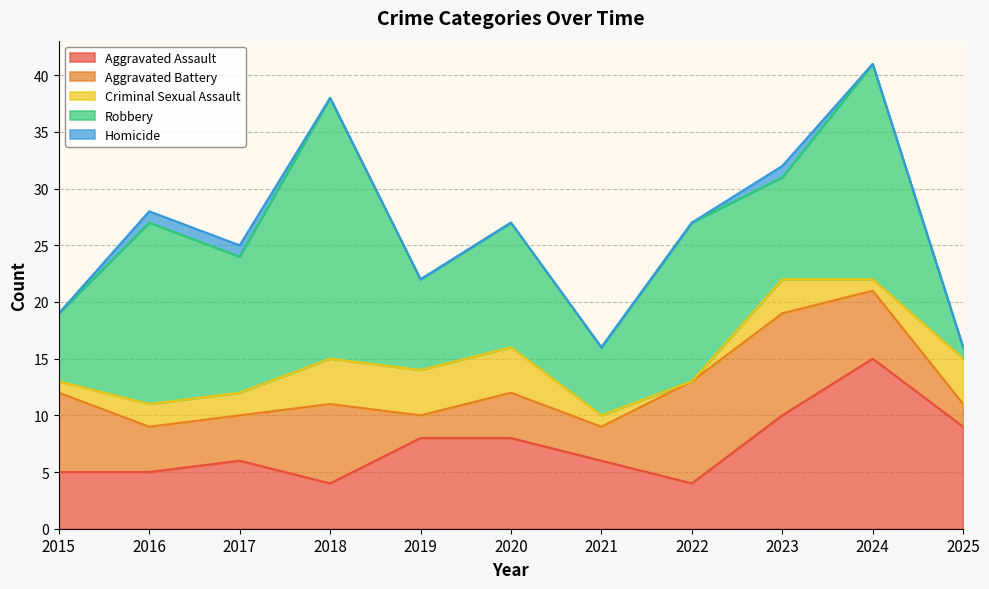

How many lines are shown in the chart?

5